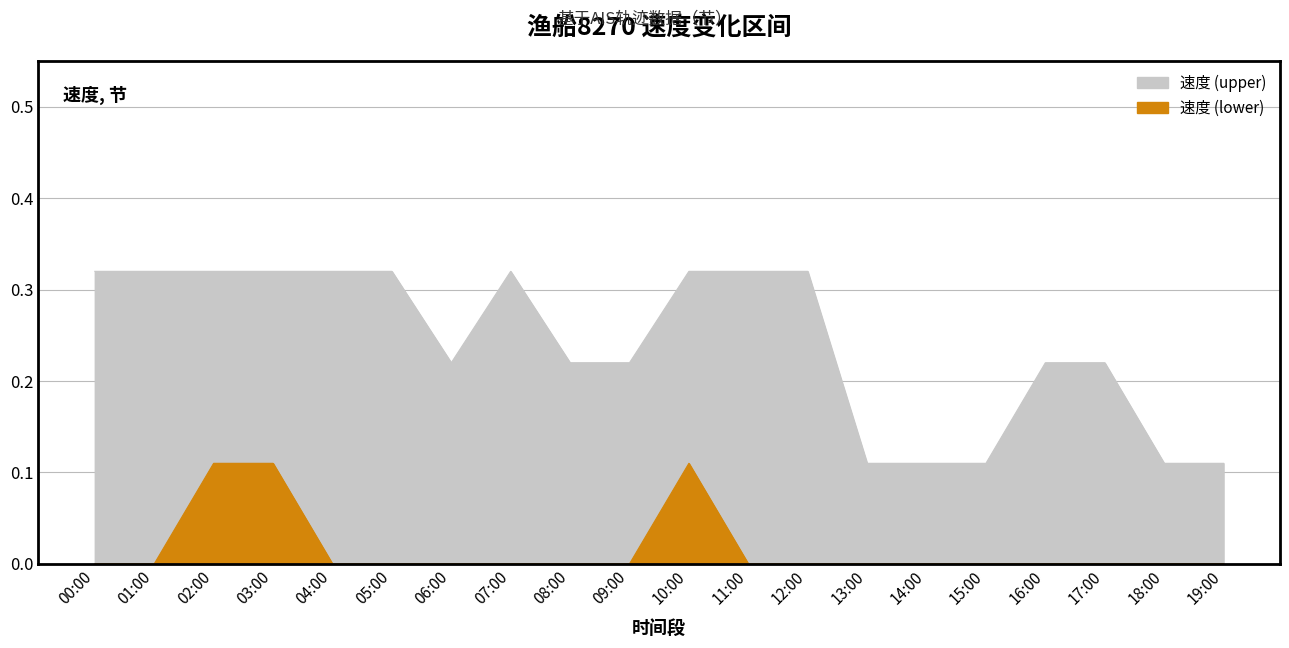

True or false: 速度 (upper) and 速度 (lower) intersect in this chart.

False